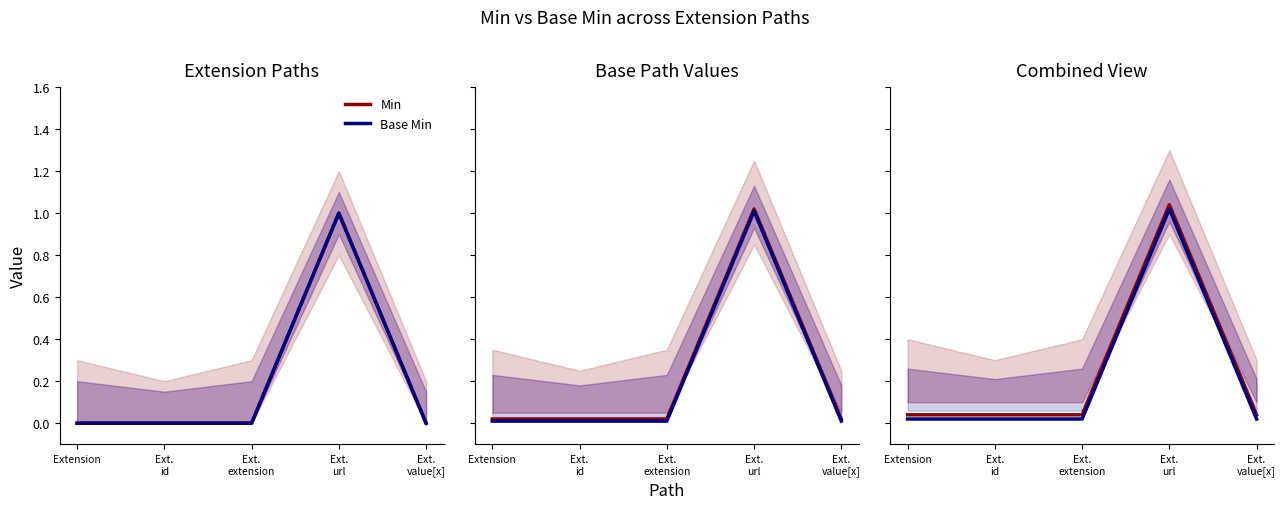

What is the label of the 4th point from the left?

Ext.
url